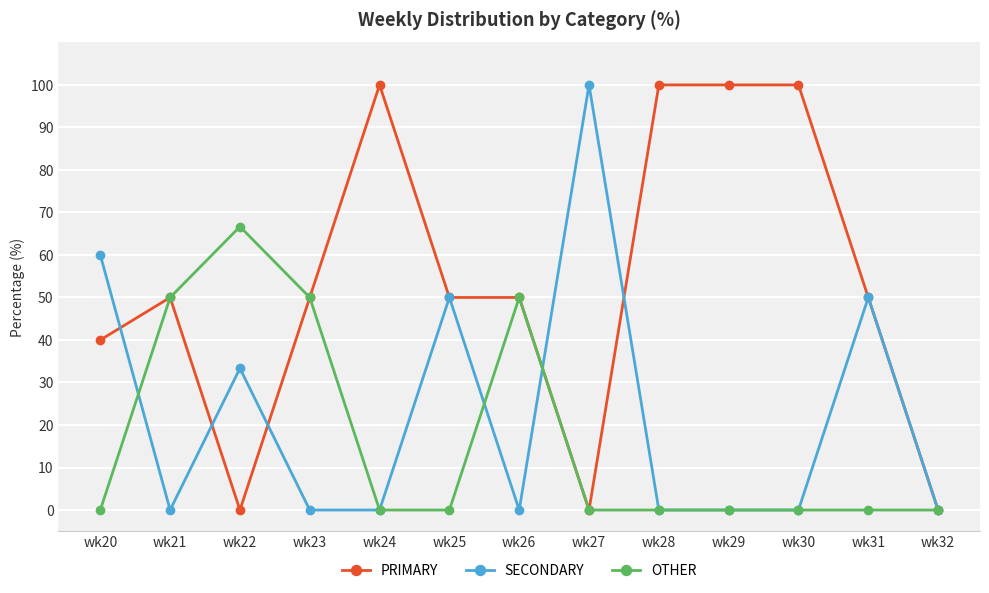

At wk22, list the series in order from smallest to largest.

PRIMARY, SECONDARY, OTHER